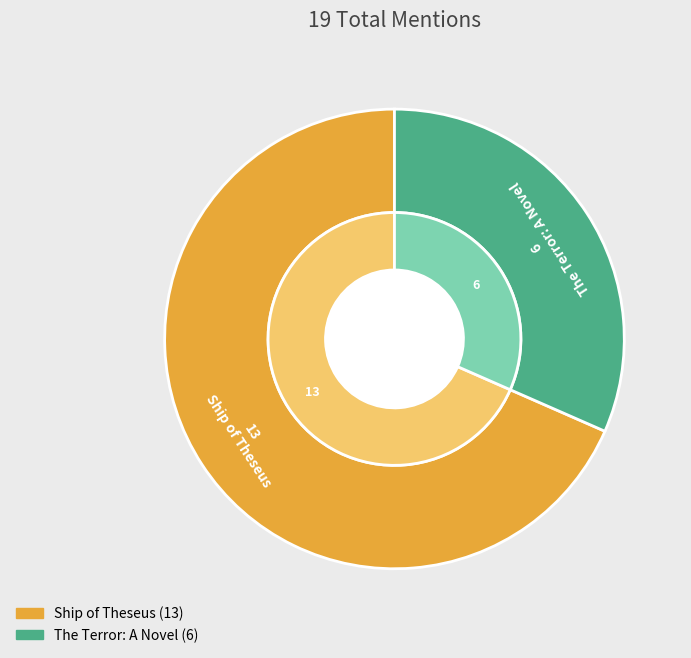

Which slice is the largest?

Ship of Theseus